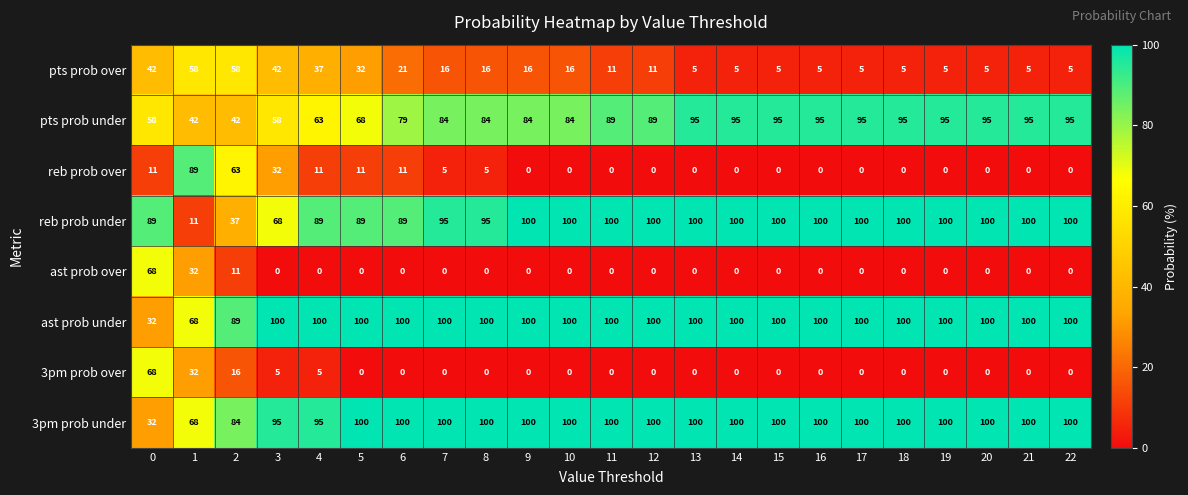

What is the minimum value for reb prob under?

11